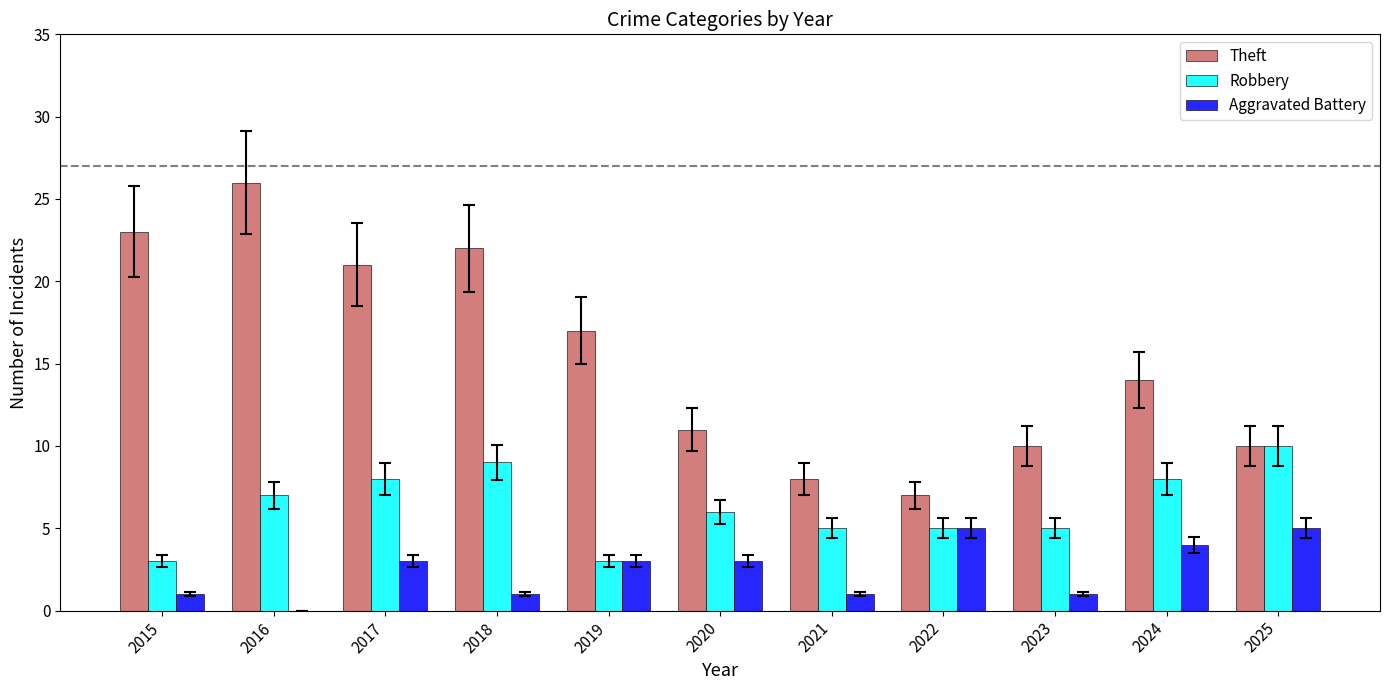

What is the greatest value displayed?

26